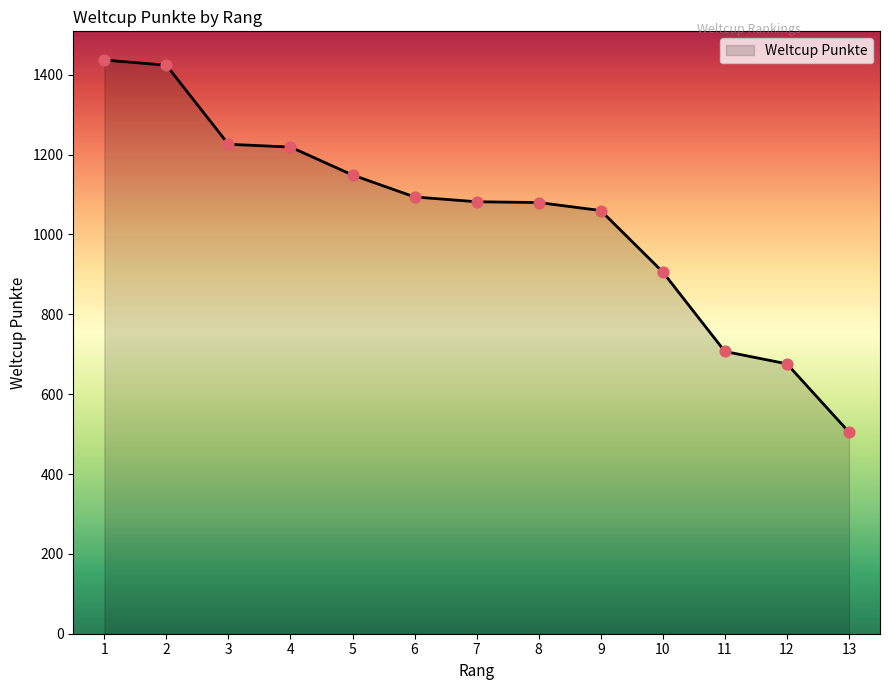

What is the change in value from 8 to 9?

-20